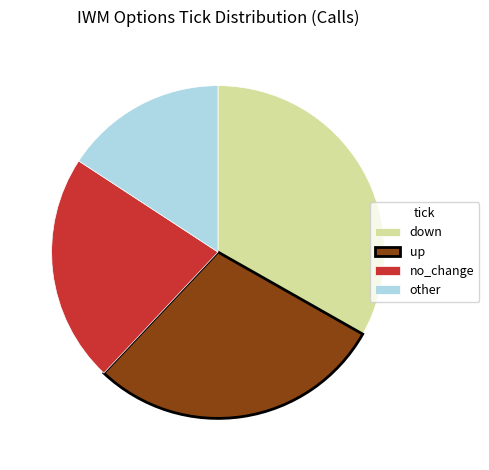

The up slice represents 15% of the pie. True or false?

False